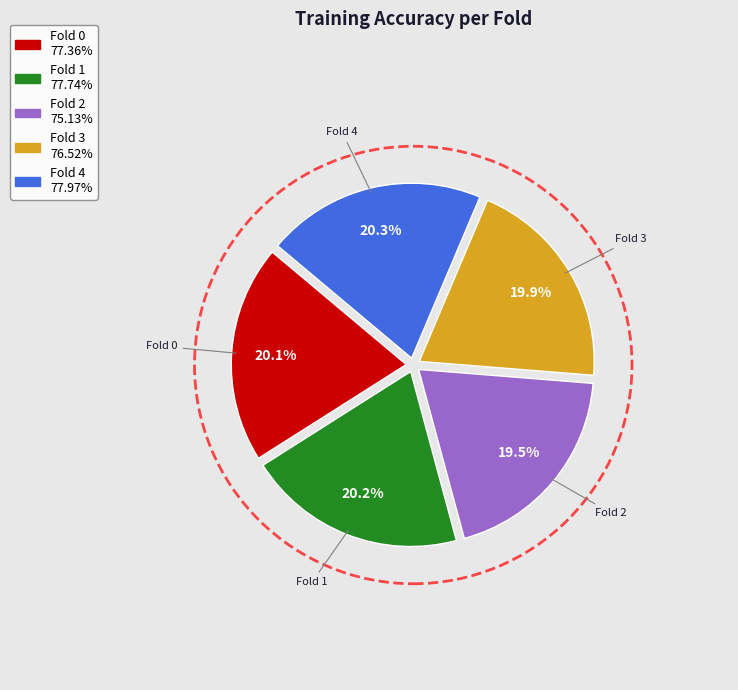

To the nearest percent, what is the average slice percentage?

20%